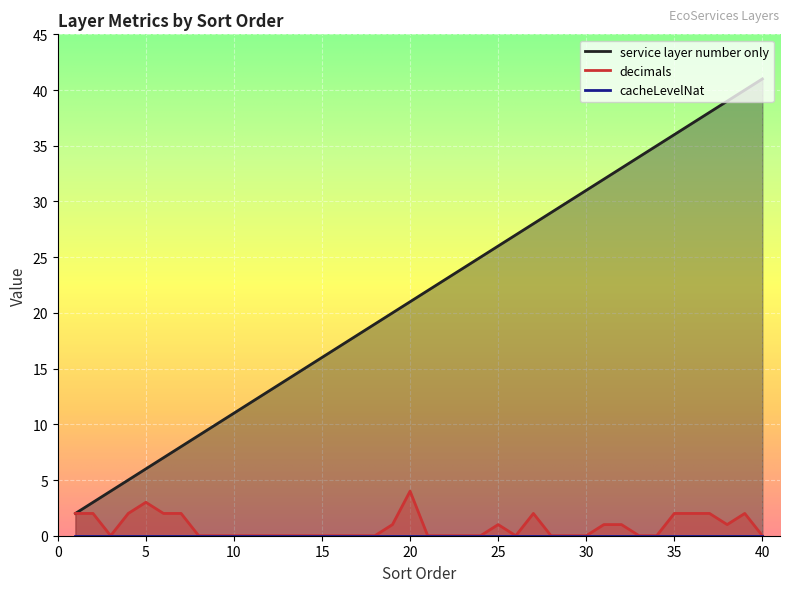

Where is the first local minimum for decimals?

3